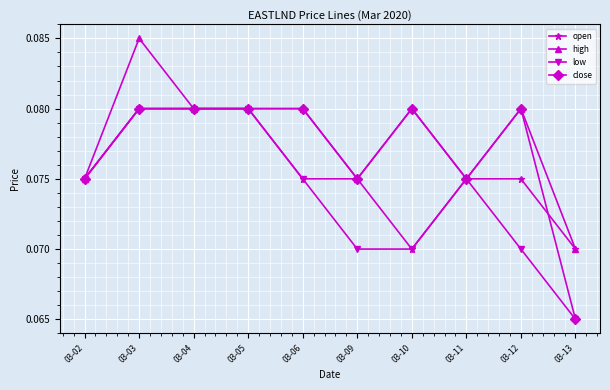

Does the chart have visible grid lines?

Yes